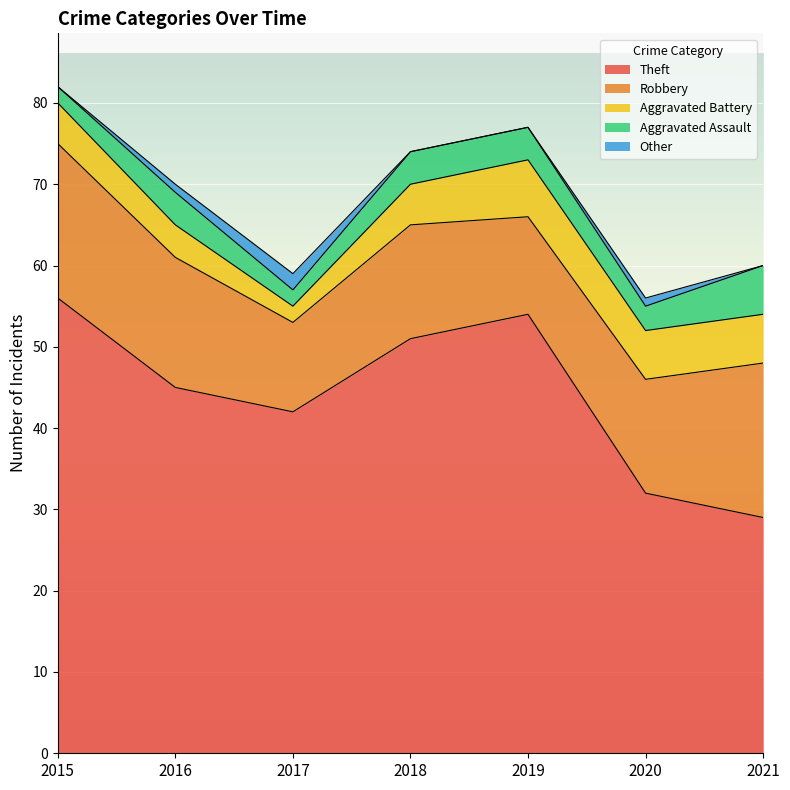

How many distinct data groups are displayed?

5